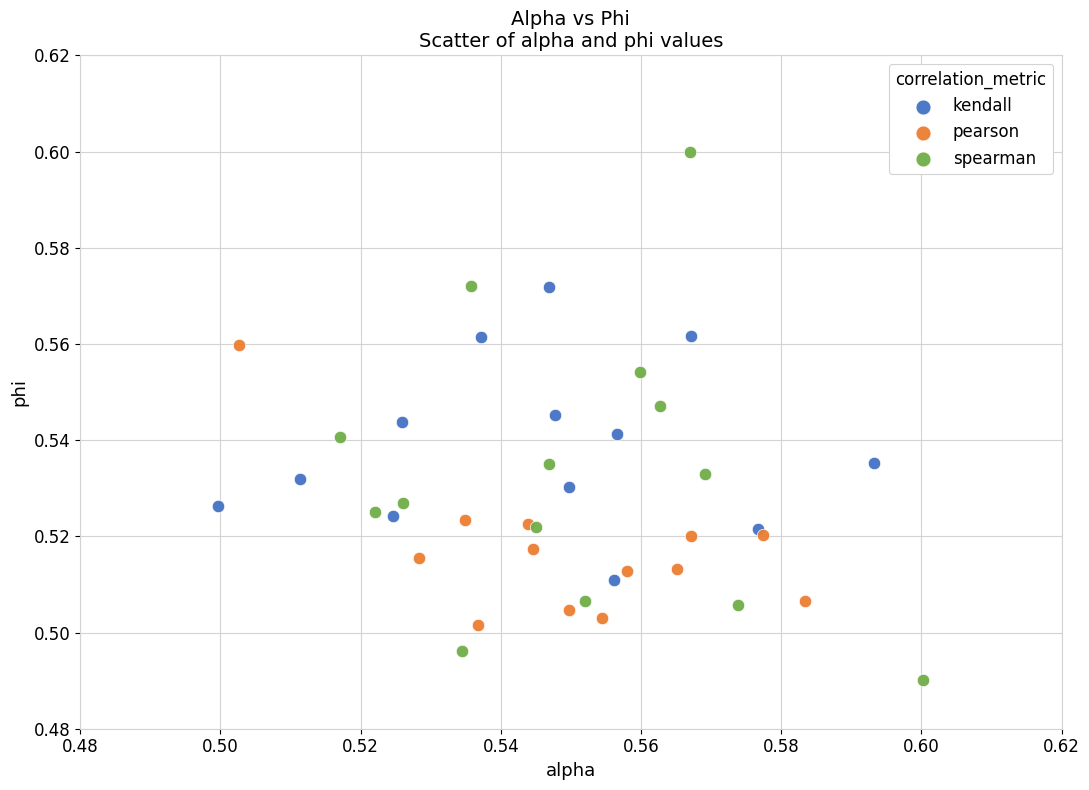

Which series has the widest spread of Y values?

spearman